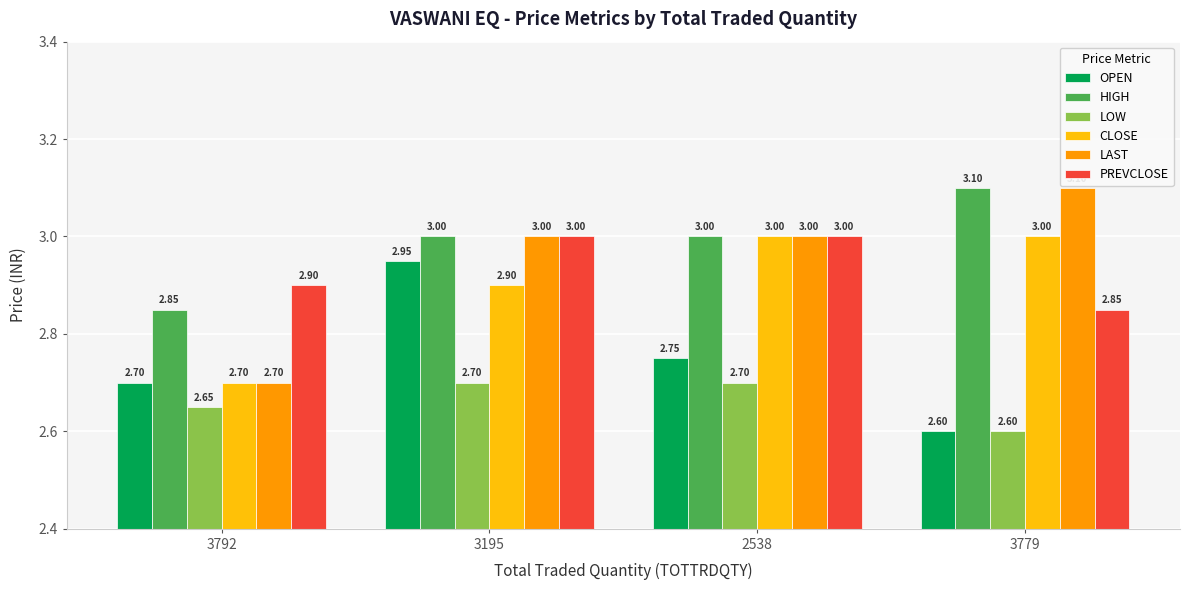

What is the minimum value for LAST?

2.7